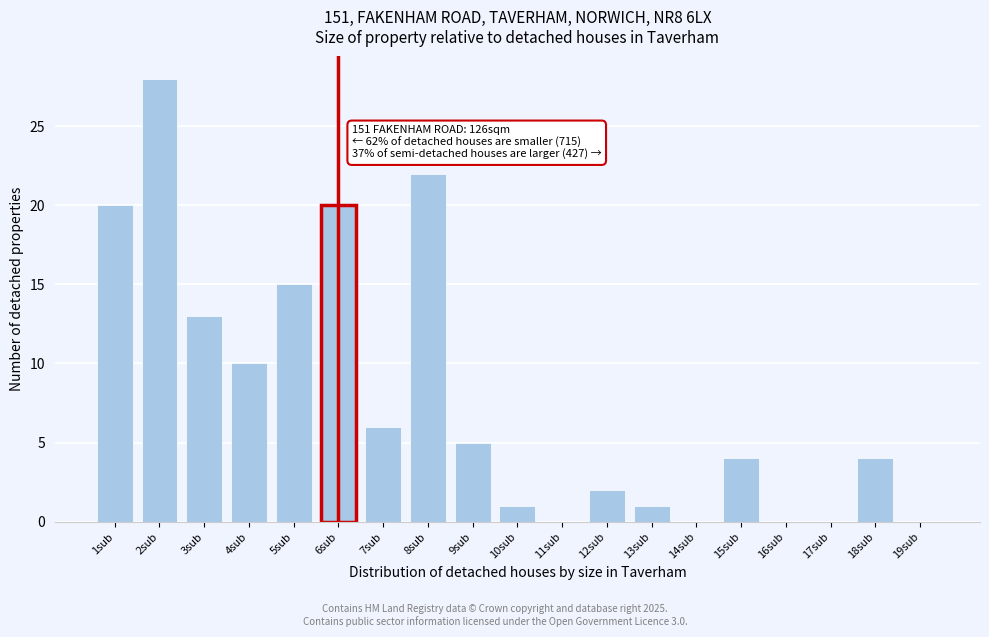

Reading left to right, list all the values displayed in this chart.

1sub=20	2sub=28	3sub=13	4sub=10	5sub=15	6sub=20	7sub=6	8sub=22	9sub=5	10sub=1	11sub=0	12sub=2	13sub=1	14sub=0	15sub=4	16sub=0	17sub=0	18sub=4	19sub=0